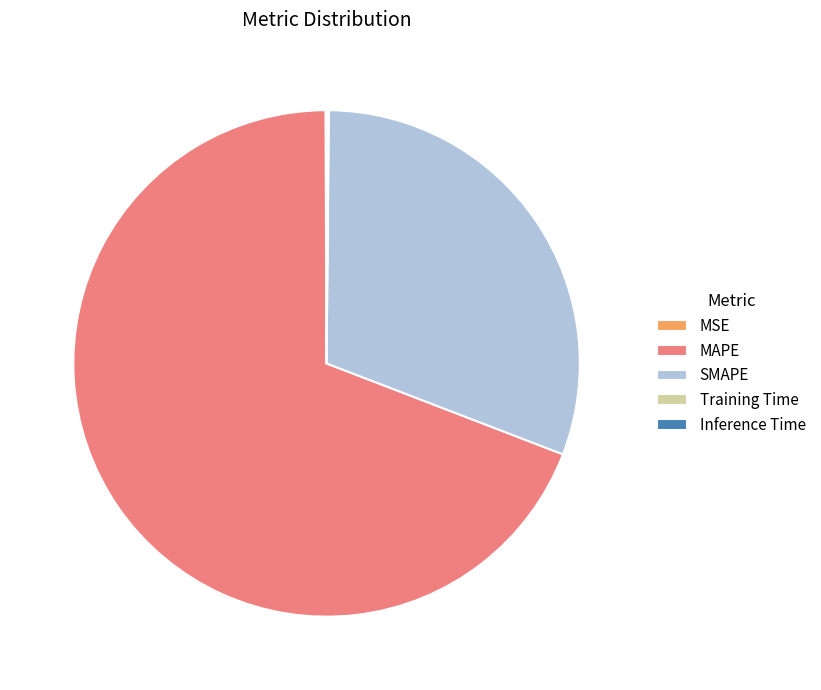

What is the ratio of the value at MAPE to the value at SMAPE?

2.2